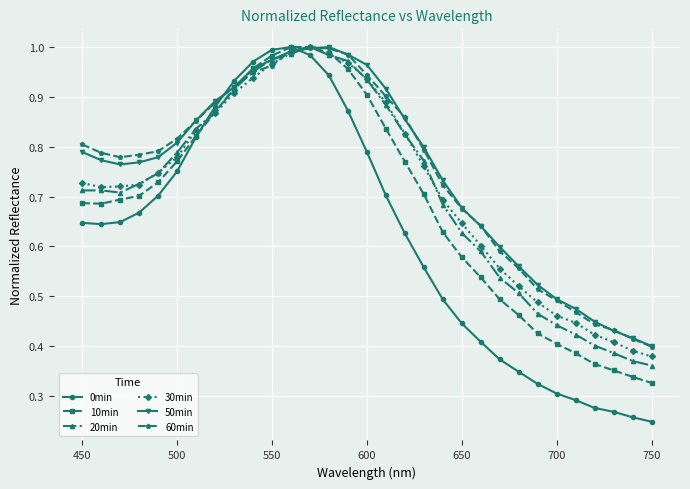

Does the chart display data point markers on the line(s)?

Yes